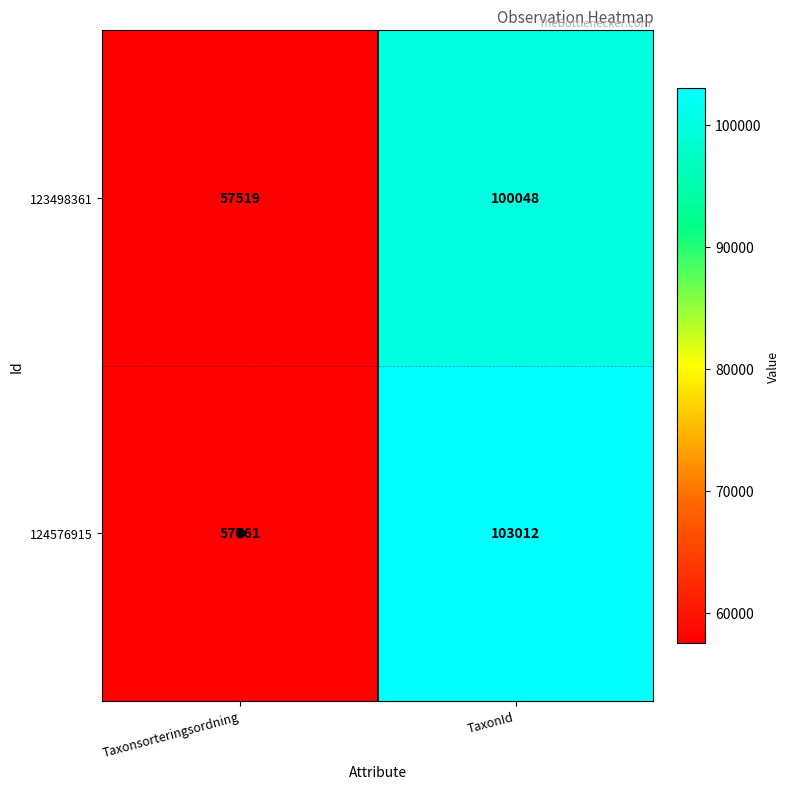

At which label is 124576915 closest to 80386?

Taxonsorteringsordning